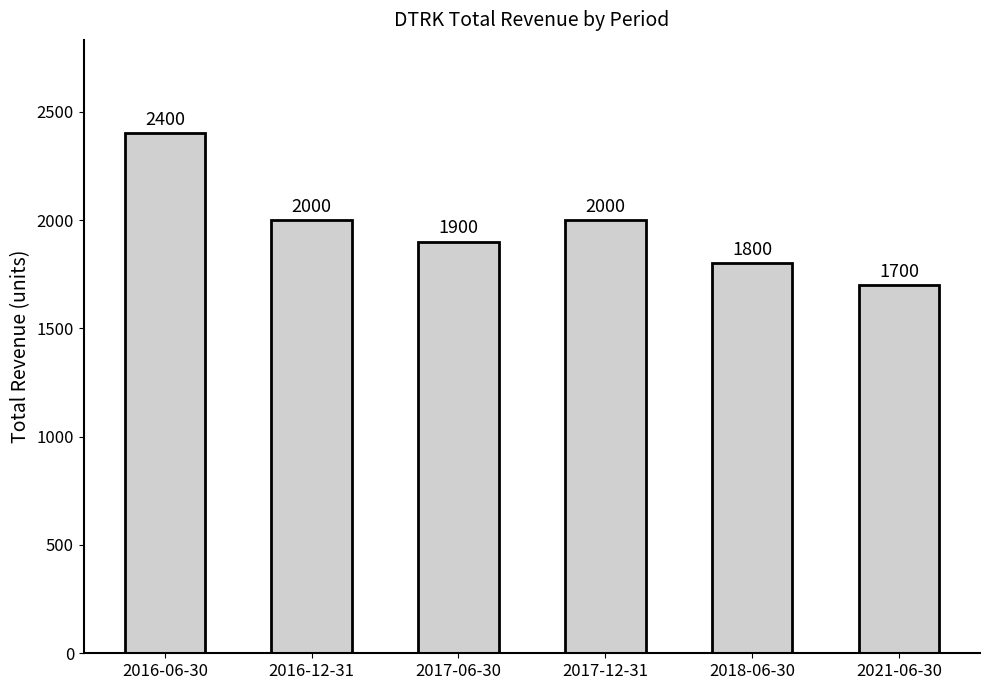

What is the sum of the values at 2017-06-30 and 2018-06-30?

3700